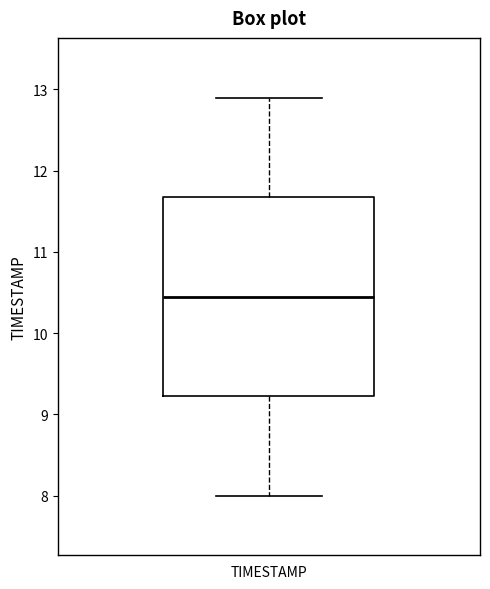

Transcribe this box plot: give where the median line is, the range the box spans, and where the two whiskers end, as read against the y-axis. The values are not printed on the chart, so give them approximately, as read against the axis.

median 10.5, box 9.2 to 11.7, whiskers 8.0 to 12.9